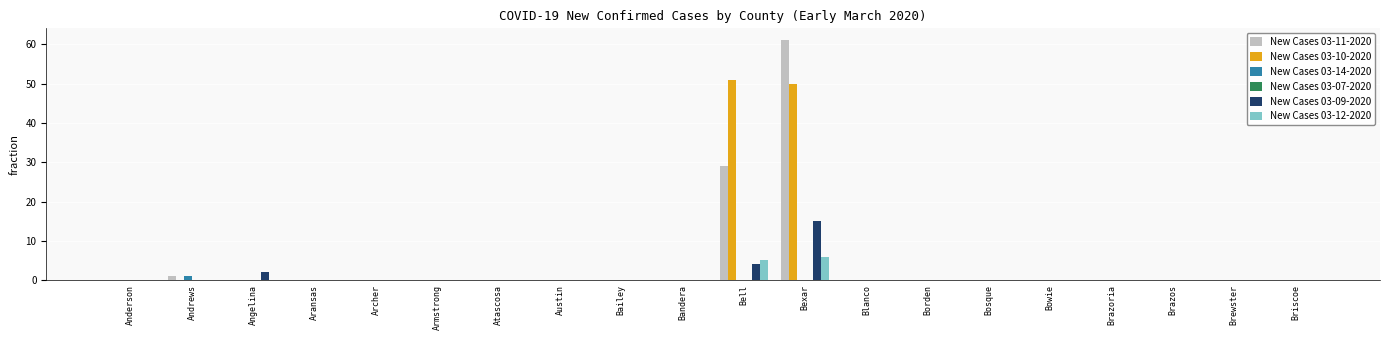

What is the greatest value displayed?

61